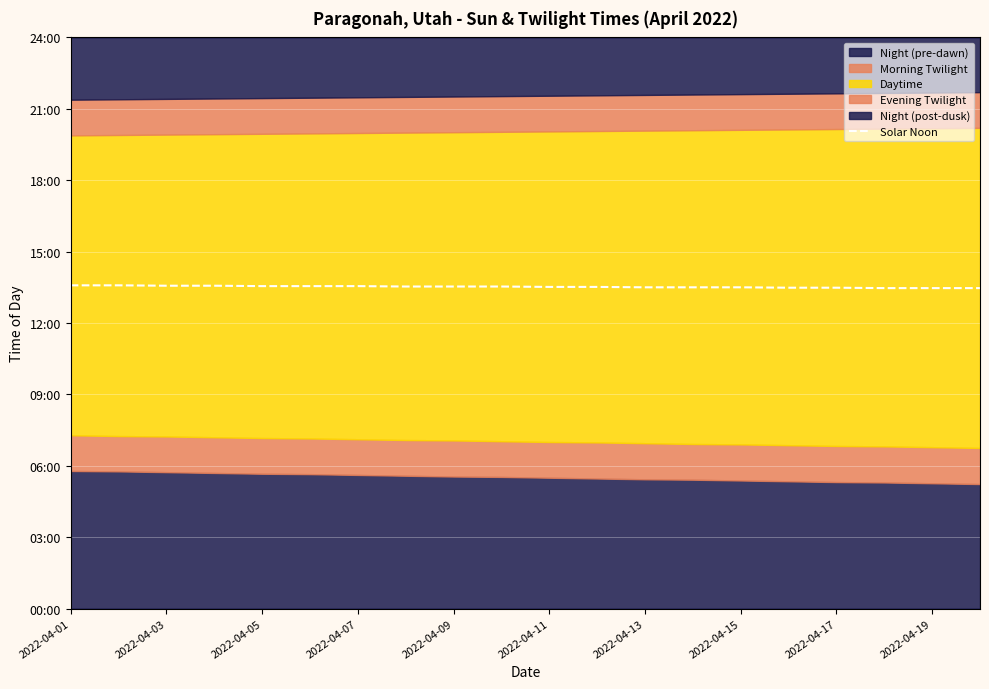

What is the value of the 13th point from the left?

810